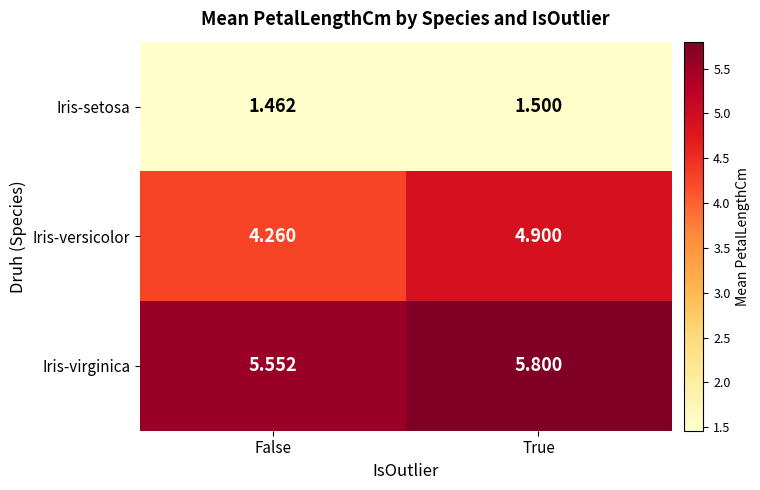

Which series has the widest spread of values?

Iris-versicolor